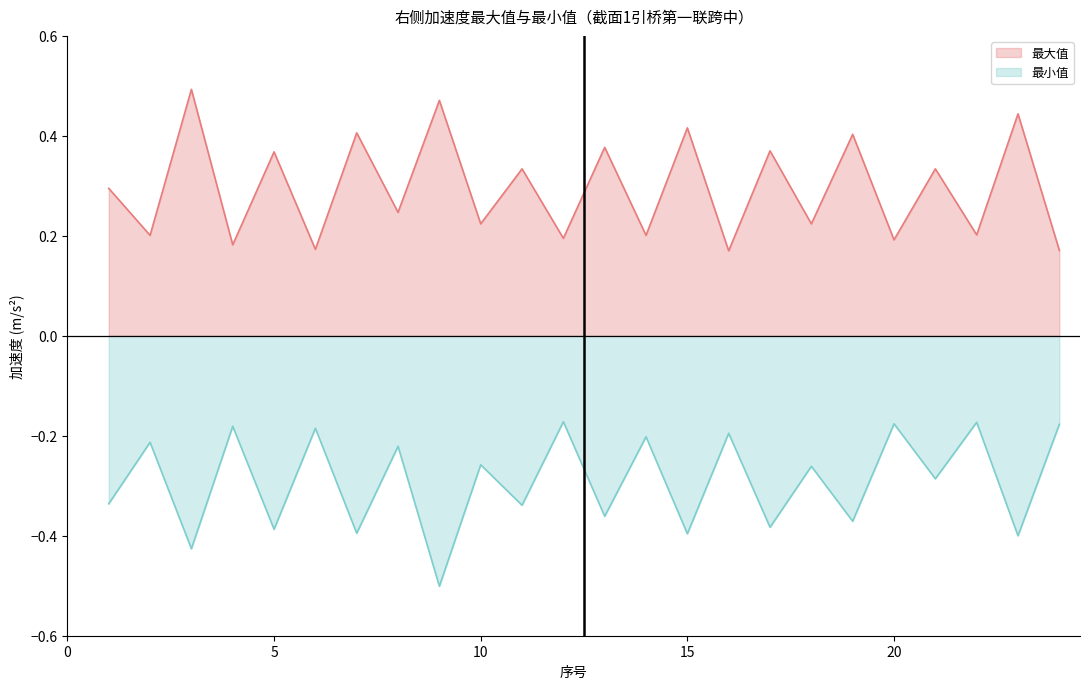

Does the chart have visible grid lines?

No